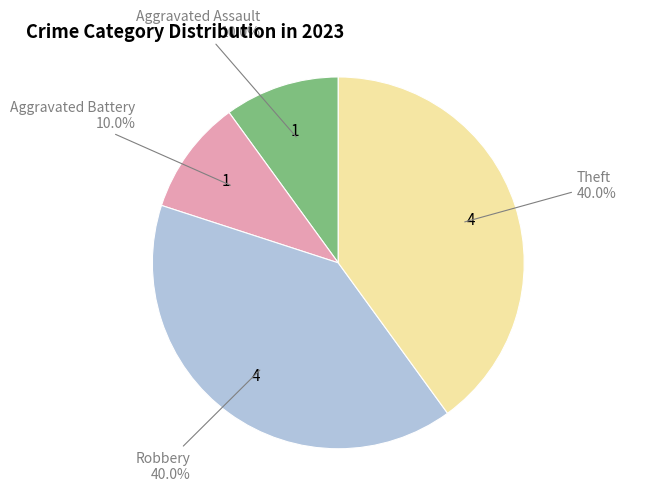

Is there any slice that represents more than half of the pie?

No